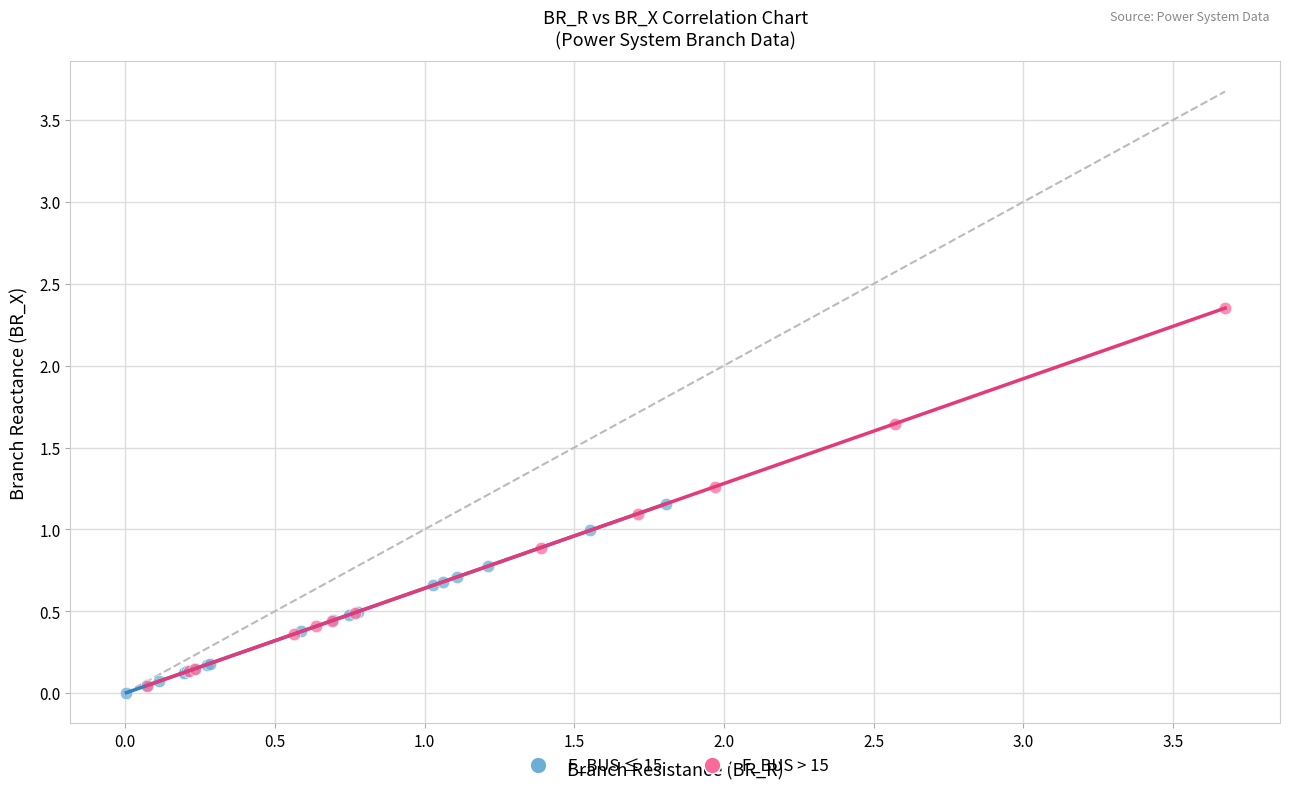

Which series contains the highest Y value?

F_BUS > 15